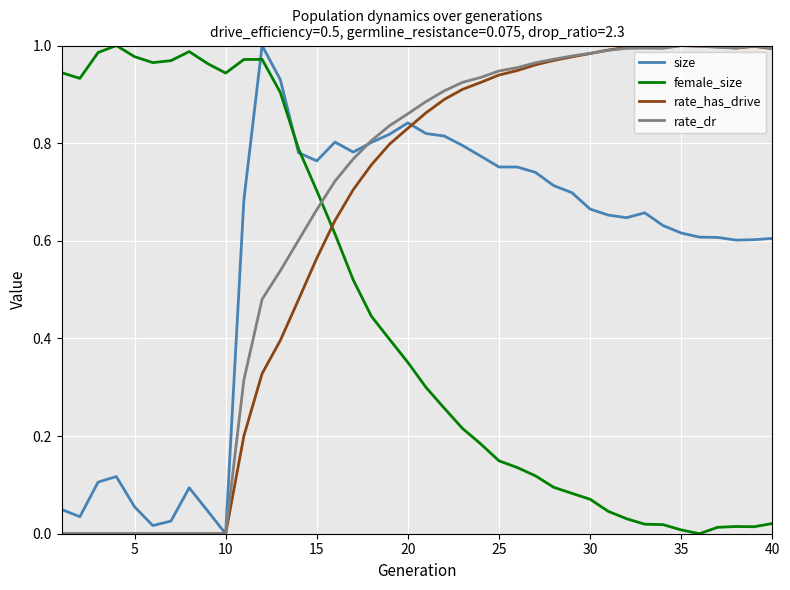

How many lines are shown in the chart?

4